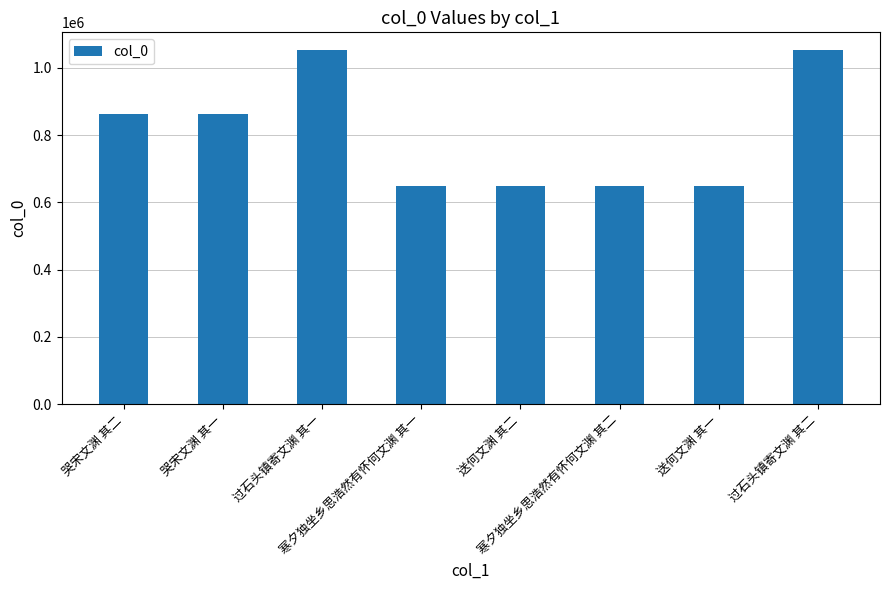

What is the difference between the maximum and second lowest values?

403740